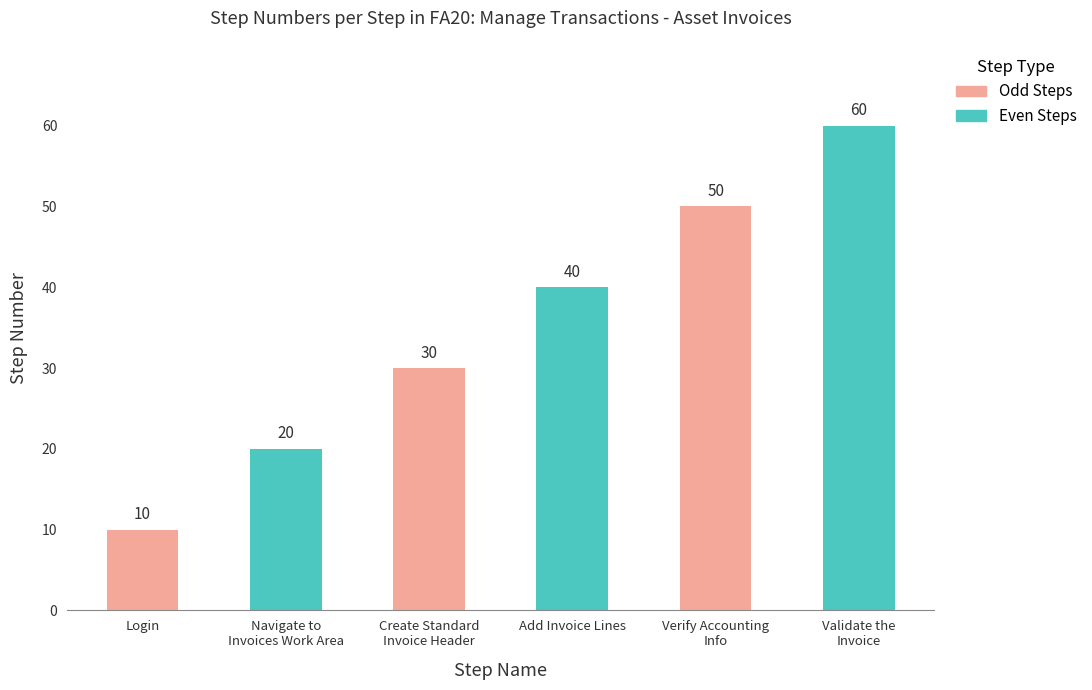

What is the value of the 6th bar from the left?

60